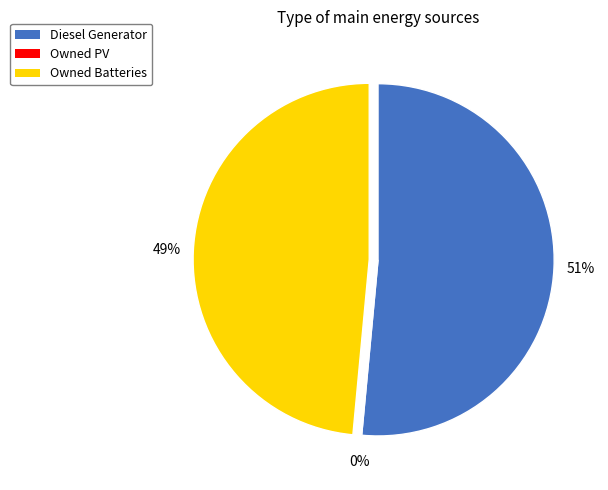

Which category has the biggest portion of the pie?

Diesel Generator